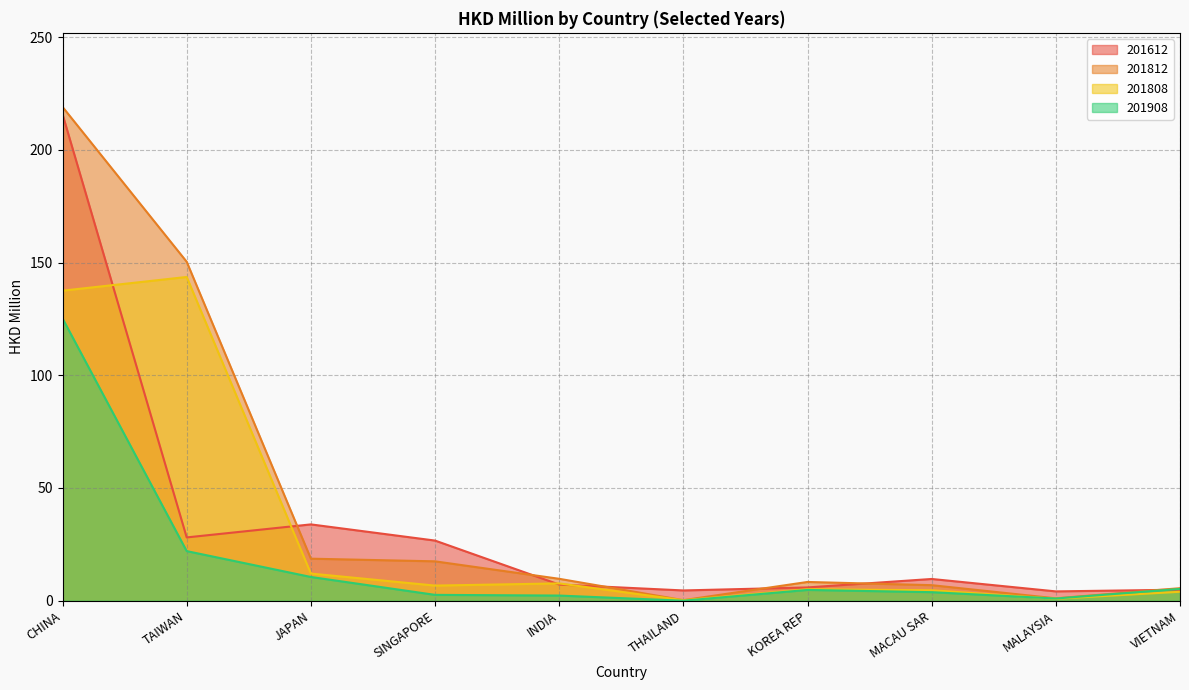

What is the maximum value shown in the chart?

219.0